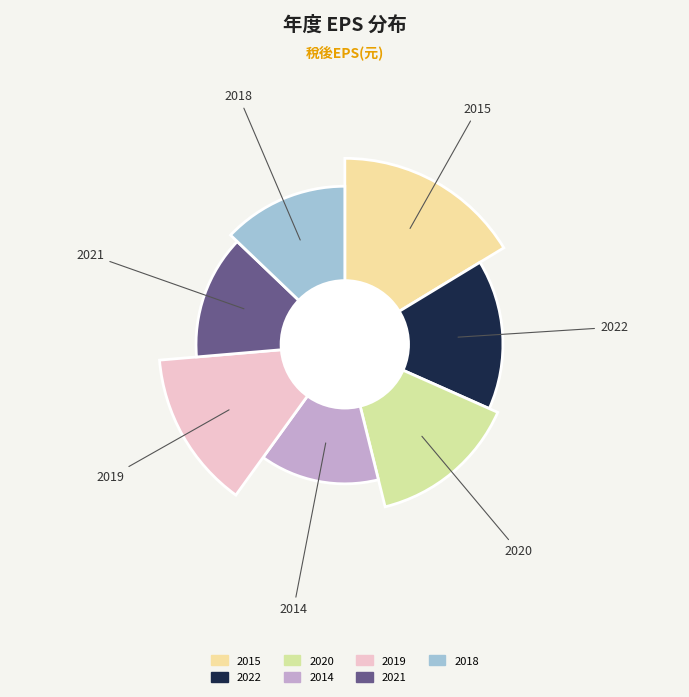

Is it true that 2015 is 1% of the pie?

False